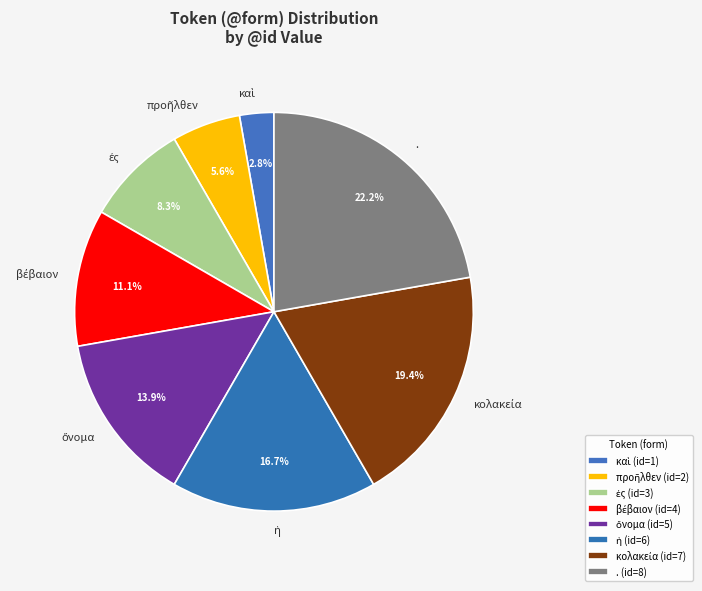

Is there any slice that represents more than half of the pie?

No